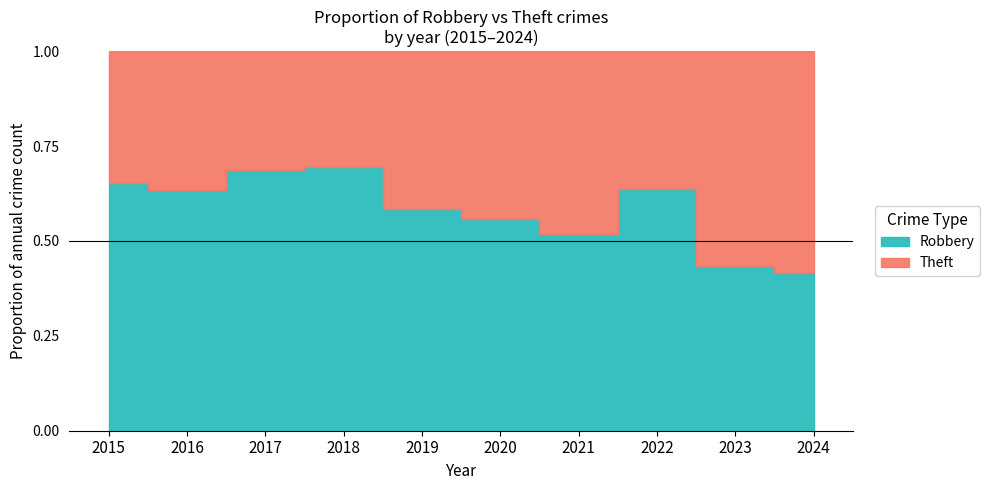

The value of Theft at 2020 is 27. True or false?

False